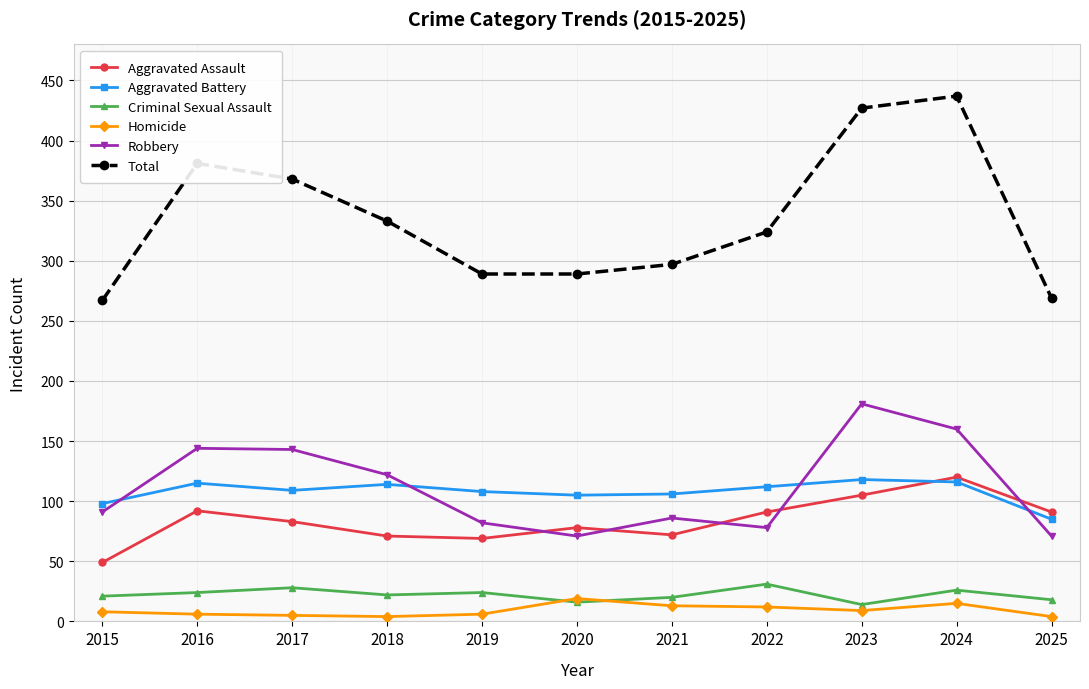

Which series has the widest spread of values?

Total